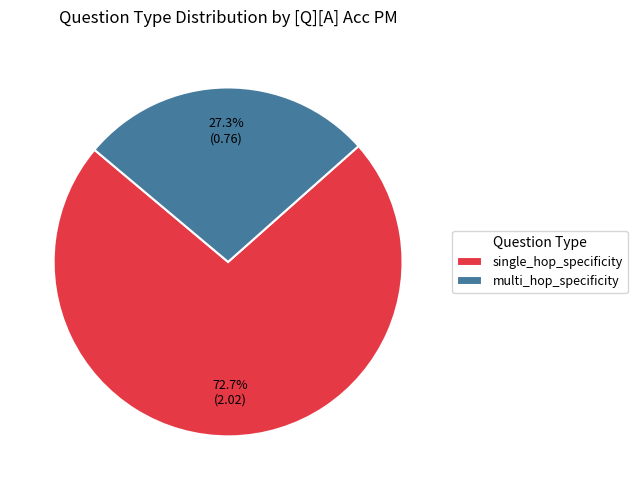

Does any single category account for the majority?

Yes